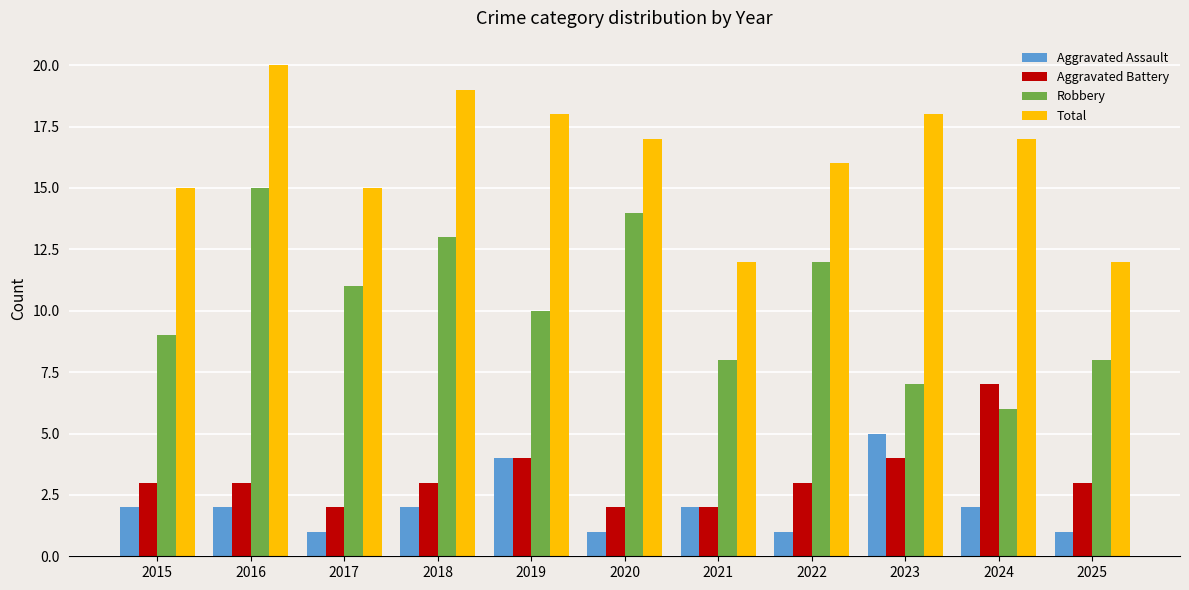

At how many categories does at least one series exceed 3?

11